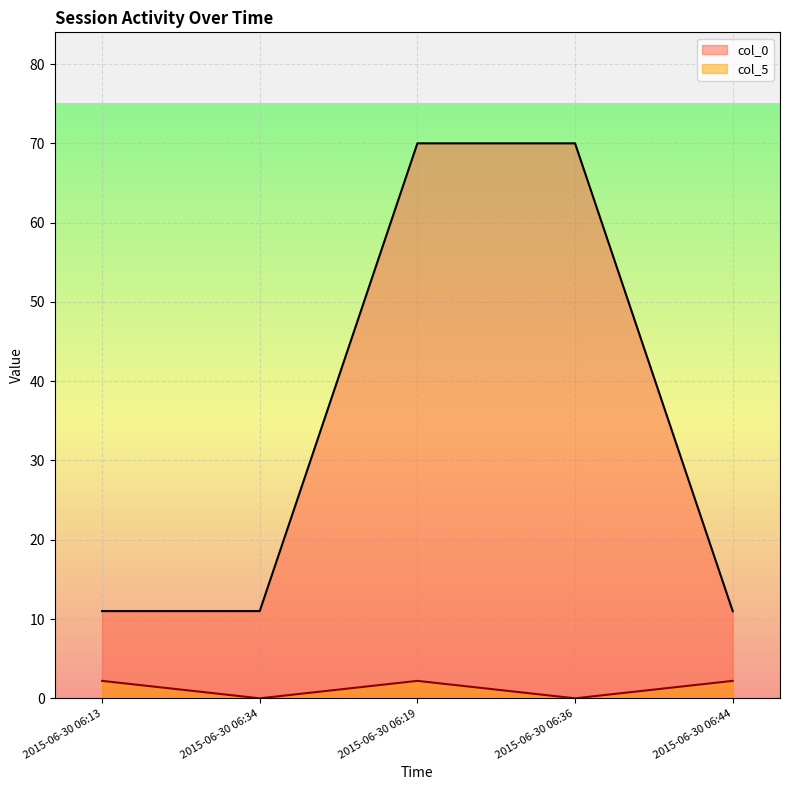

What is the greatest value displayed?

70.0